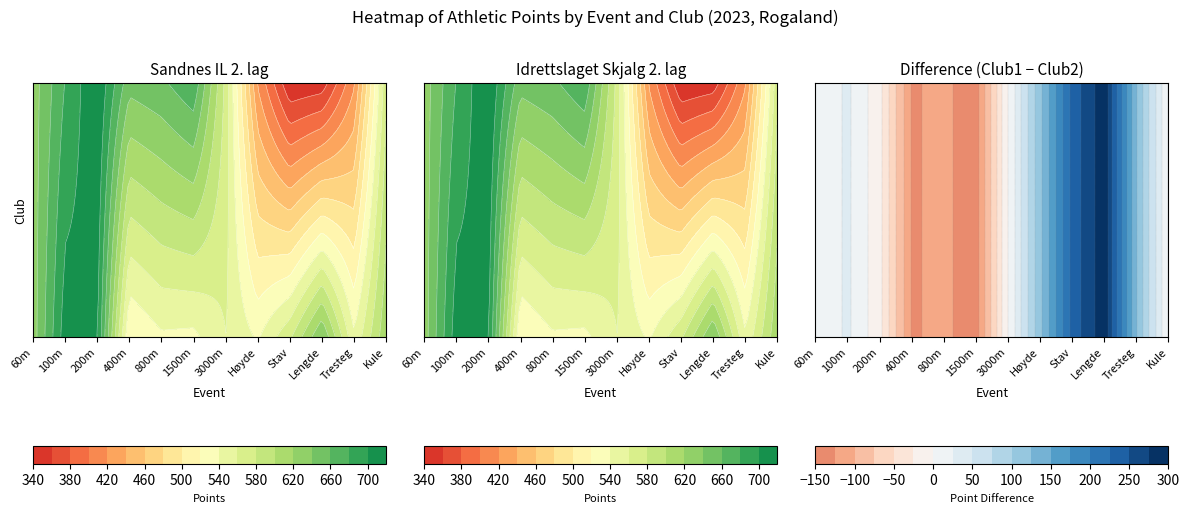

Reading left to right, list all the values displayed in this chart.

Sandnes IL 2. lag: 630	711	703	519	537	535	560	537	576	640	543	615
Idrettslaget Skjalg 2. lag: 630	681	720	647	656	676	0	418	342	348	417	0